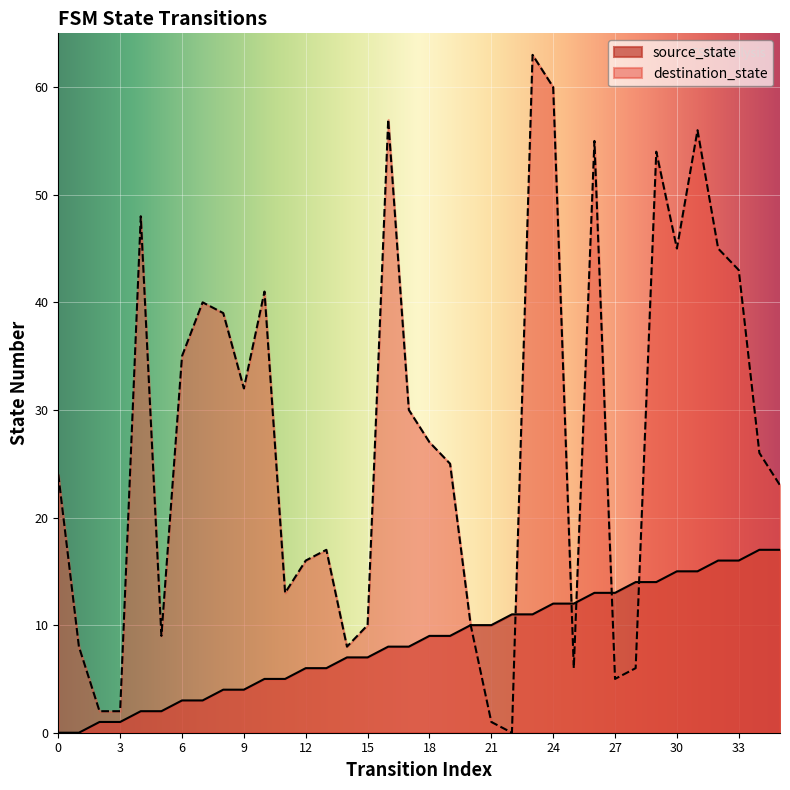

What is the sum of the destination_state values at 3 and 31?

58